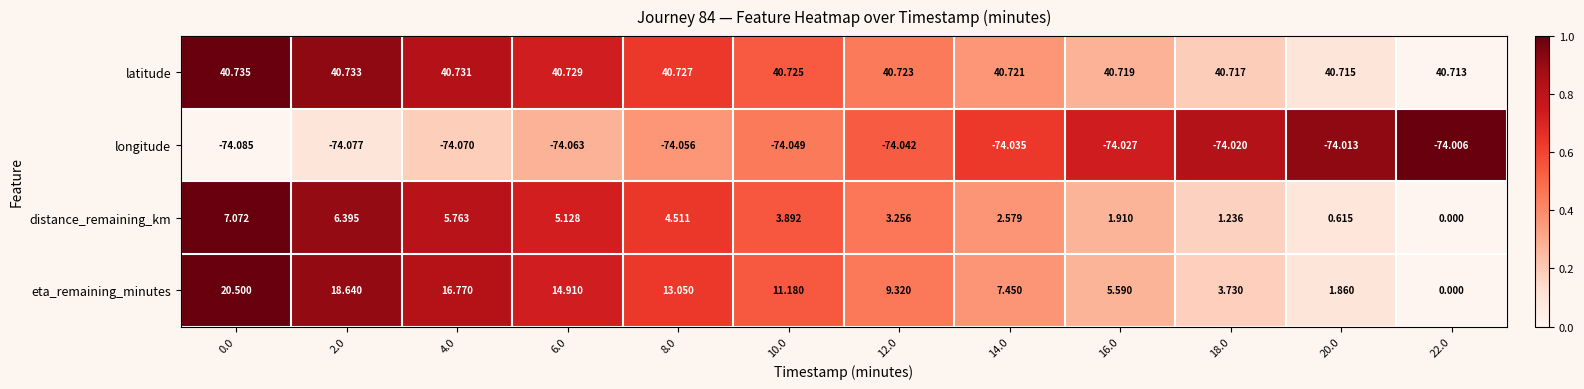

How many series are shown in this chart?

4